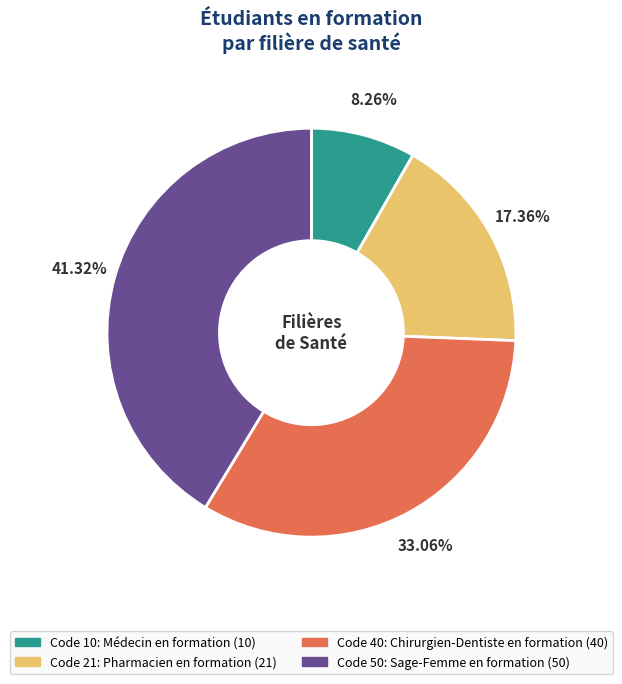

Is there any slice that represents more than half of the pie?

No